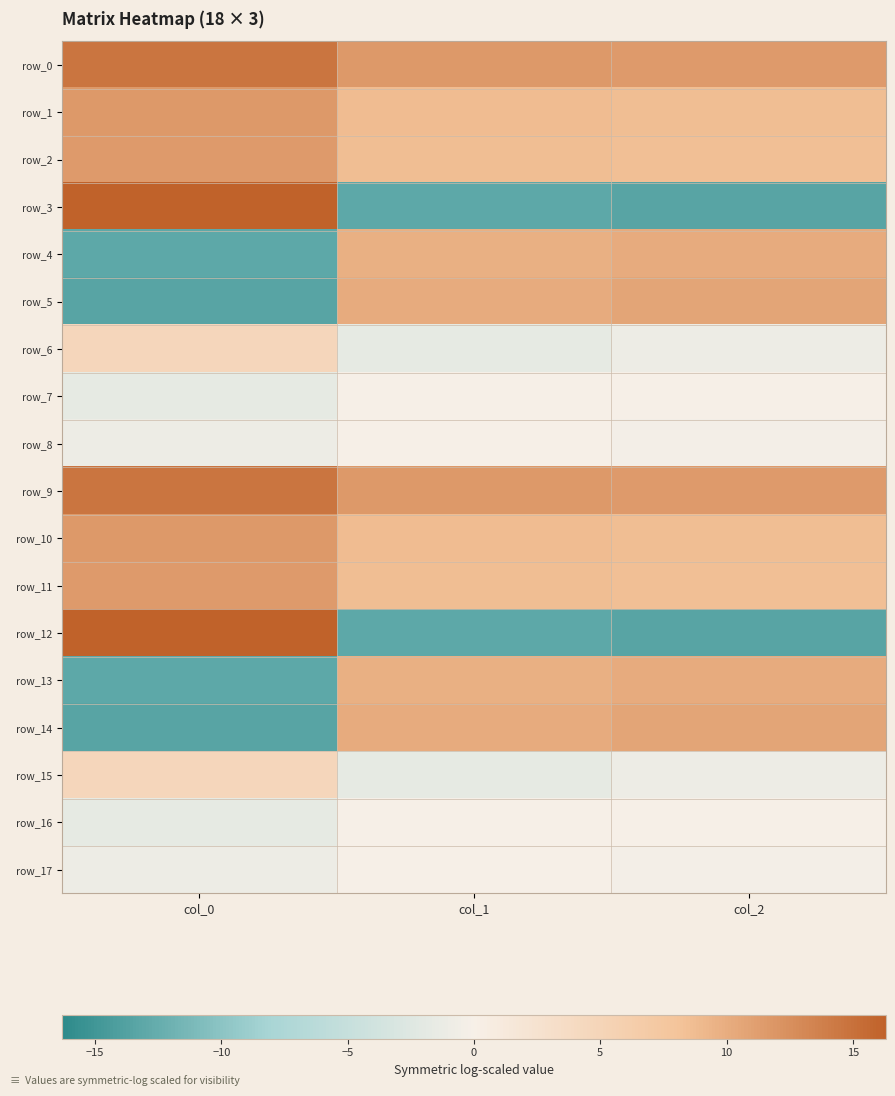

How many positive values does the row_6 series have?

1